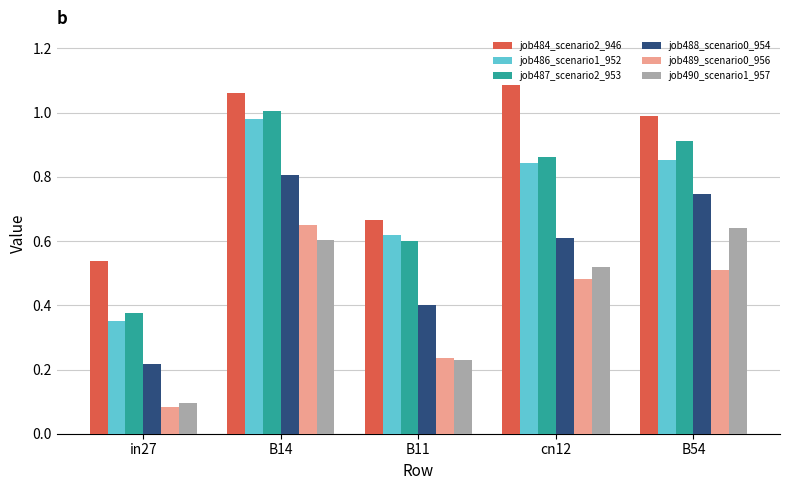

What is the label of the 5th bar from the right?

in27